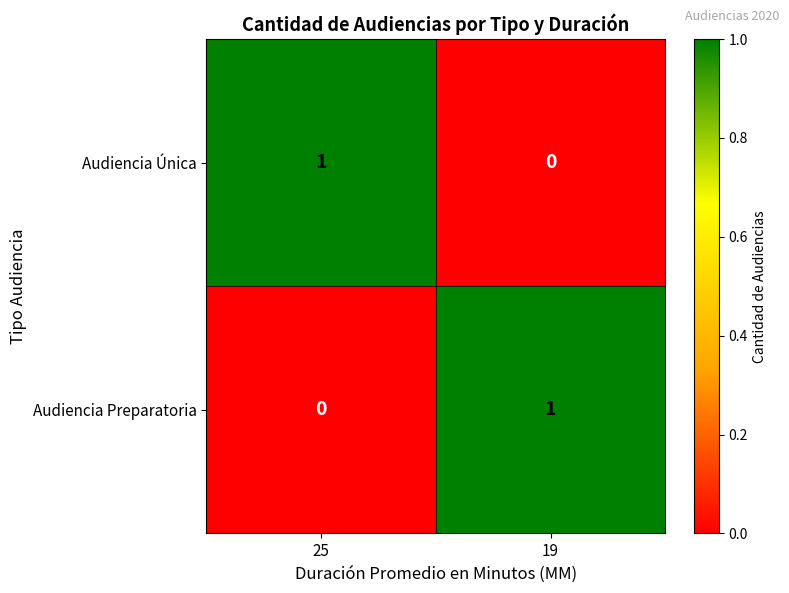

Which category has the lowest value in the Audiencia Única series?

19